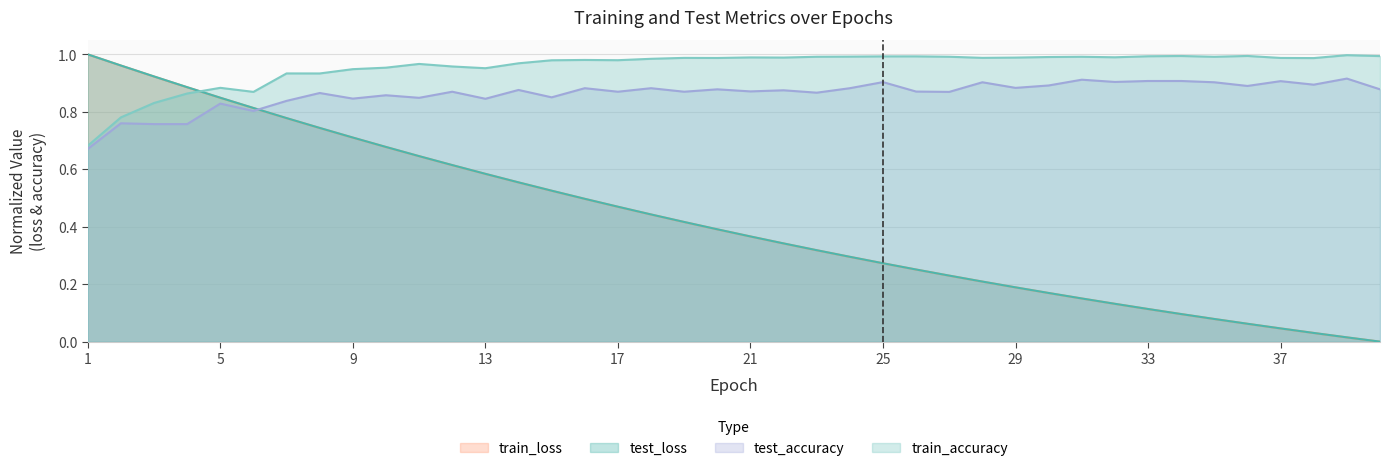

Between 13 and 35, which is larger?

13